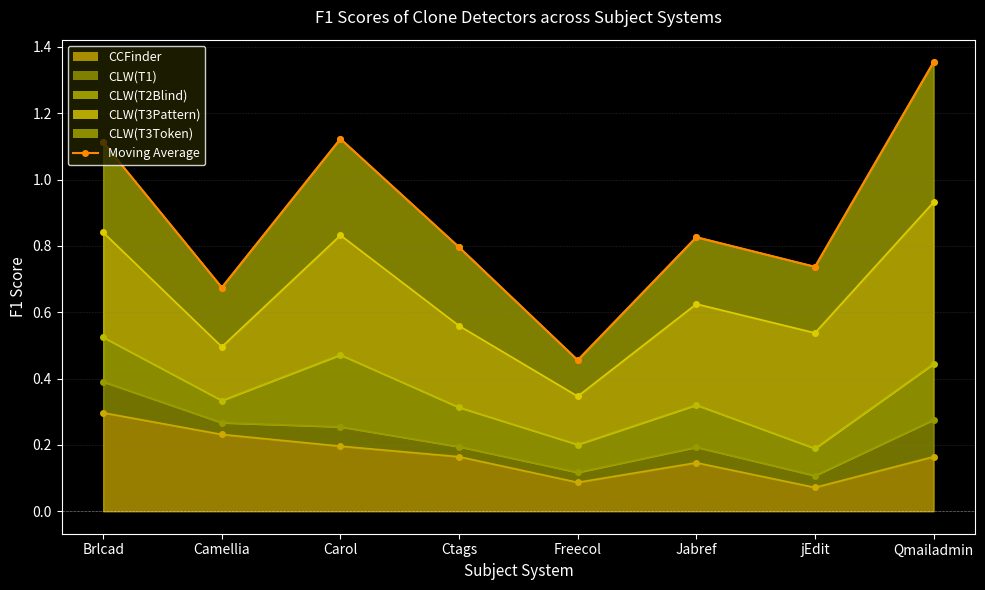

What is the difference between the second highest and second lowest values?

0.4